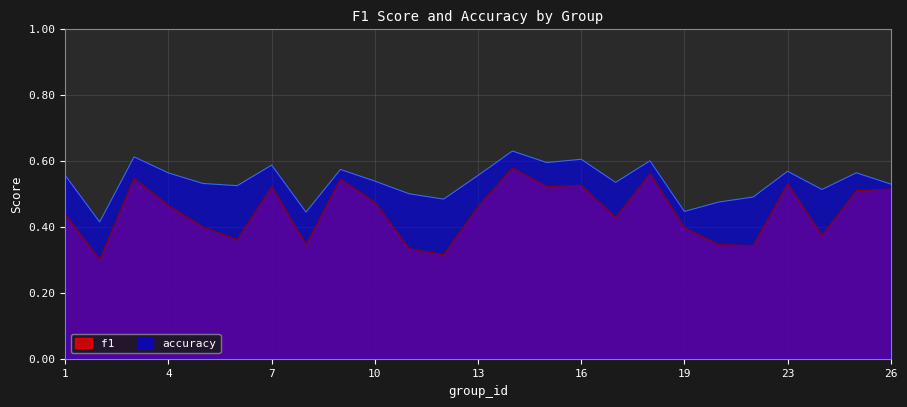

True or false: f1 and accuracy cross at least once.

False